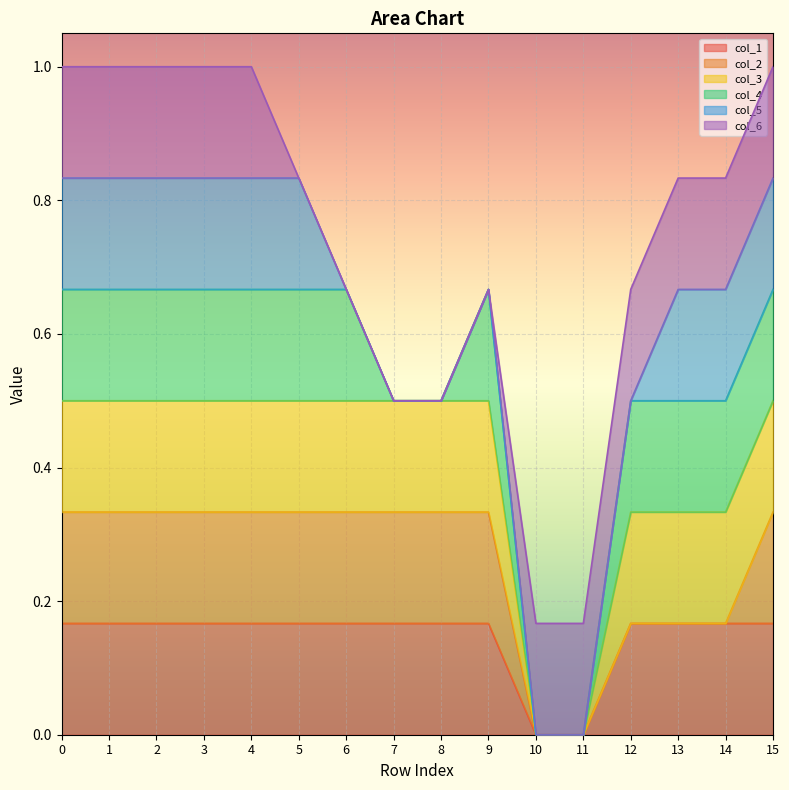

Reading left to right, list all the values displayed in this chart.

col_1: 1	1	1	1	1	1	1	1	1	1	0	0	1	1	1	1
col_2: 1	1	1	1	1	1	1	1	1	1	0	0	0	0	0	1
col_3: 1	1	1	1	1	1	1	1	1	1	0	0	1	1	1	1
col_4: 1	1	1	1	1	1	1	0	0	1	0	0	1	1	1	1
col_5: 1	1	1	1	1	1	0	0	0	0	0	0	0	1	1	1
col_6: 1	1	1	1	1	0	0	0	0	0	1	1	1	1	1	1